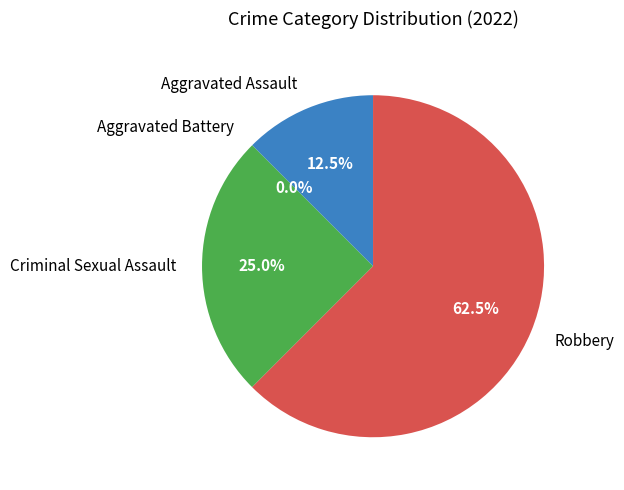

Which category has the smallest portion of the pie?

Aggravated Battery